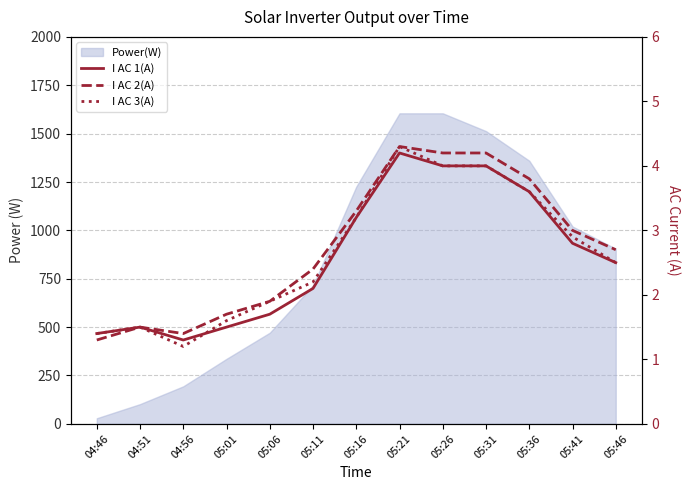

Rank the series by their average value, from highest to lowest.

I AC 2(A), I AC 3(A), I AC 1(A)